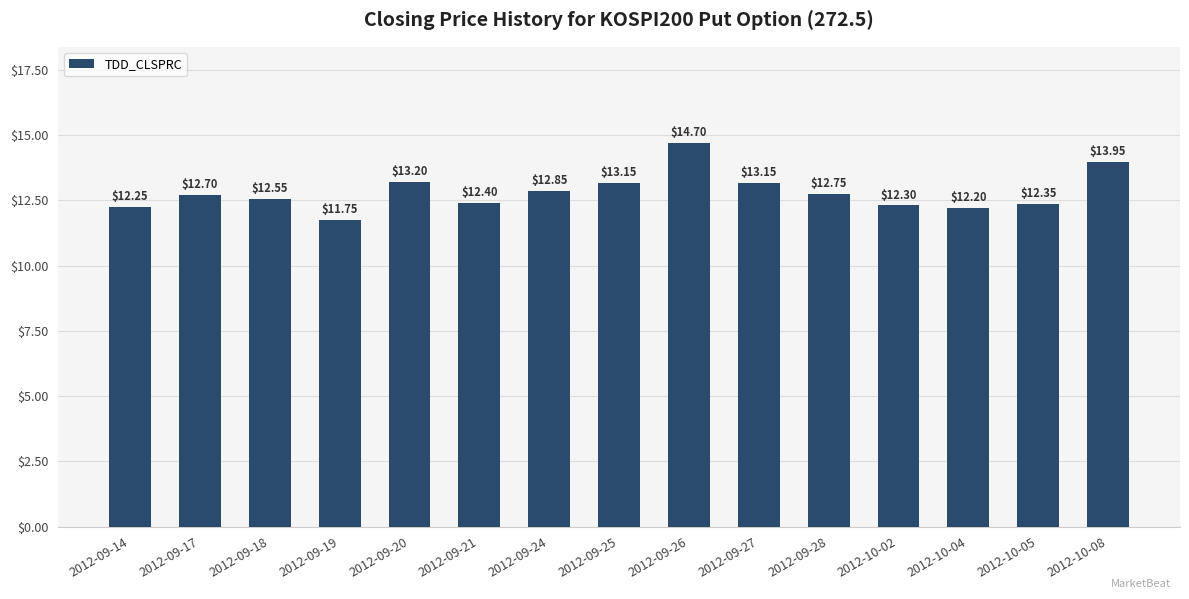

What is the maximum value shown in the chart?

14.7